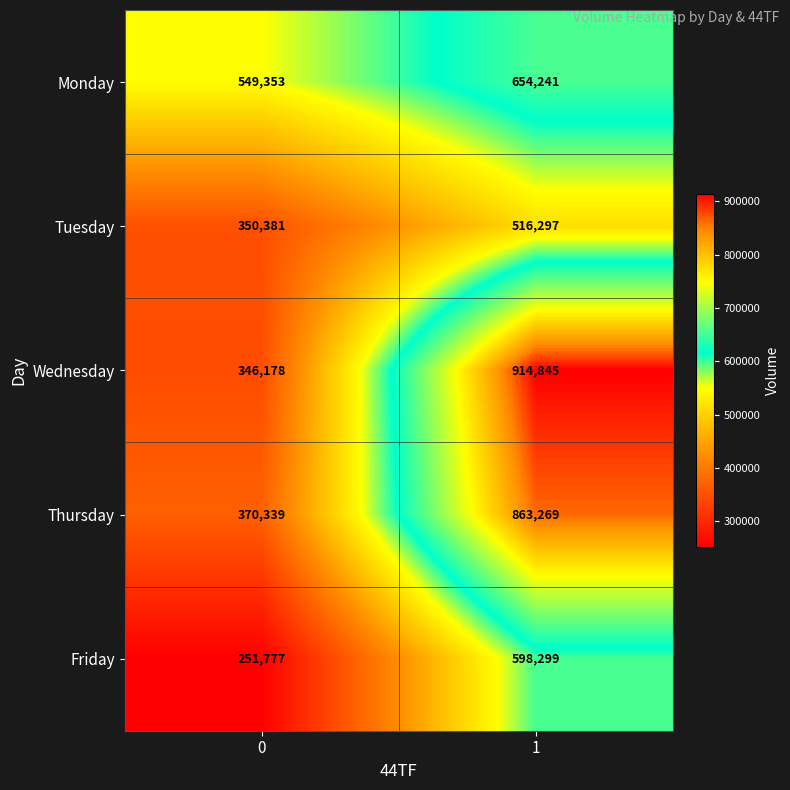

What is the total value across all series at 1?

3546951